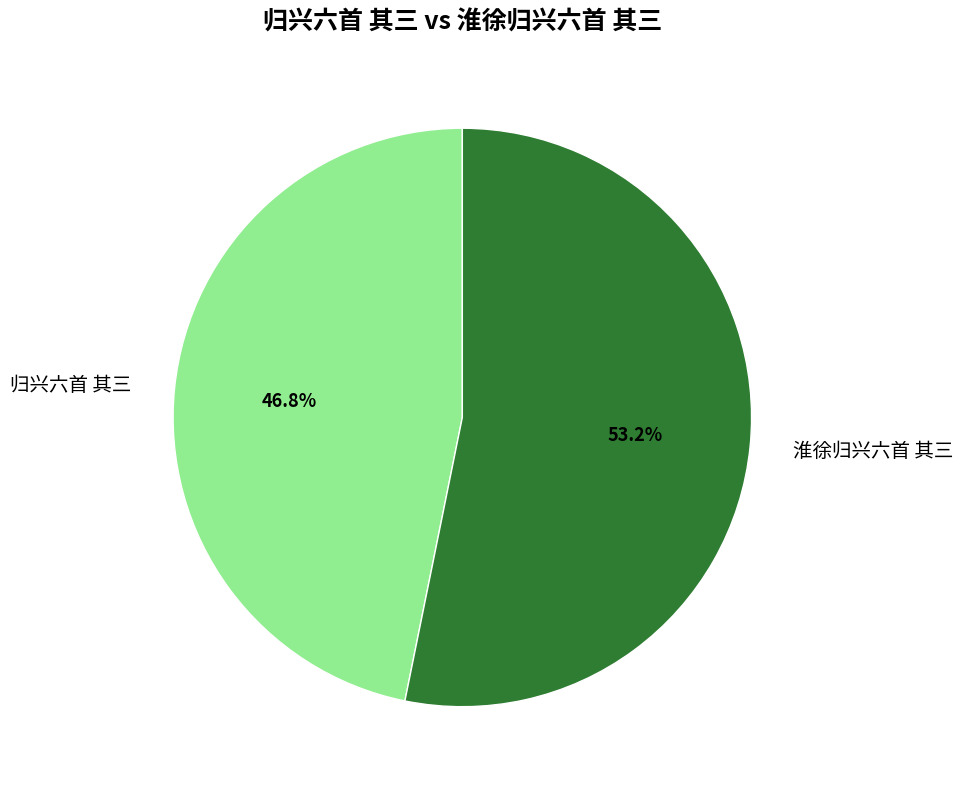

To the nearest percent, what portion does 归兴六首 其三 represent?

47%